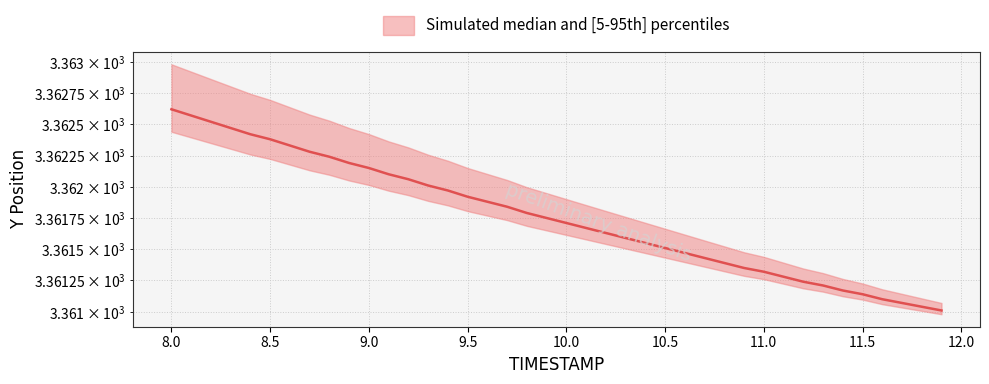

Is it true that the value at 10.3 is 3361.6?

True